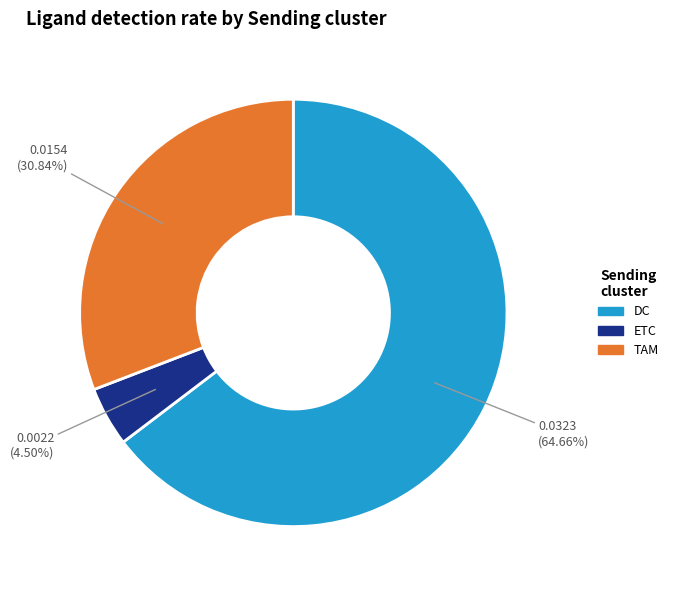

Which category has the smallest portion of the pie?

ETC